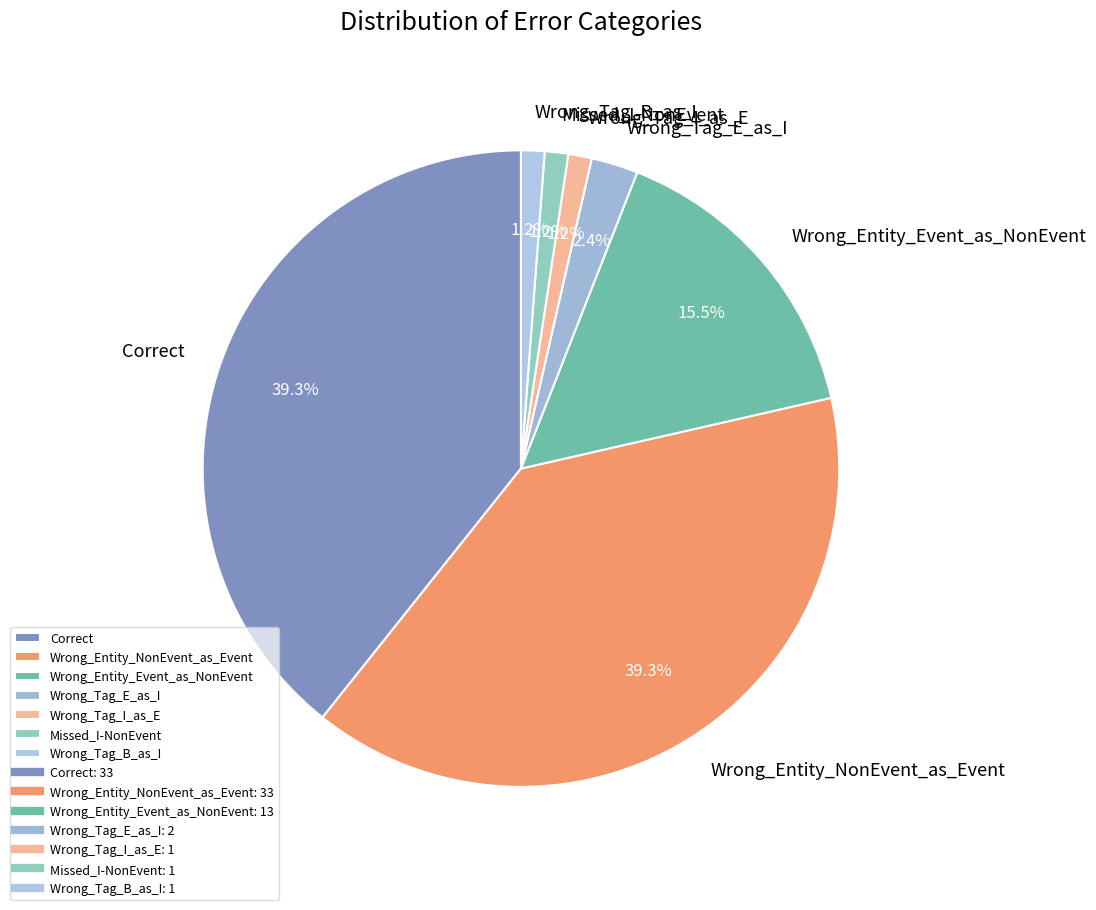

To the nearest percent, what is the difference between the largest and smallest slice percentages?

38%